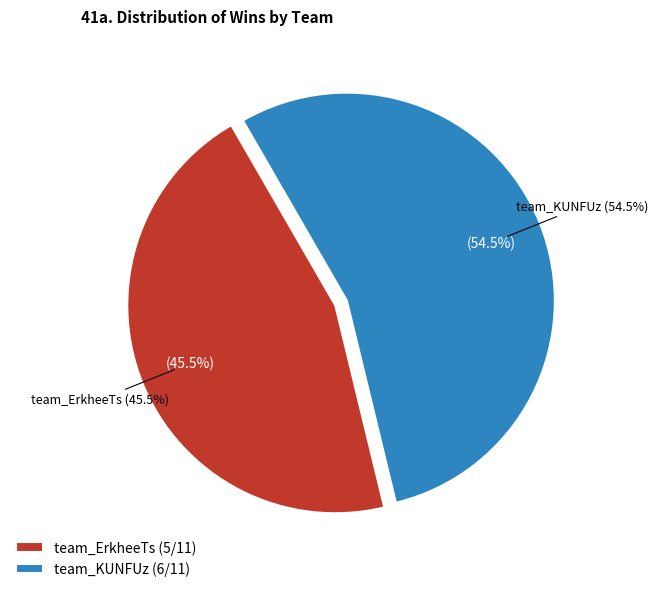

Rank the categories by value from highest to lowest.

team_KUNFUz, team_ErkheeTs